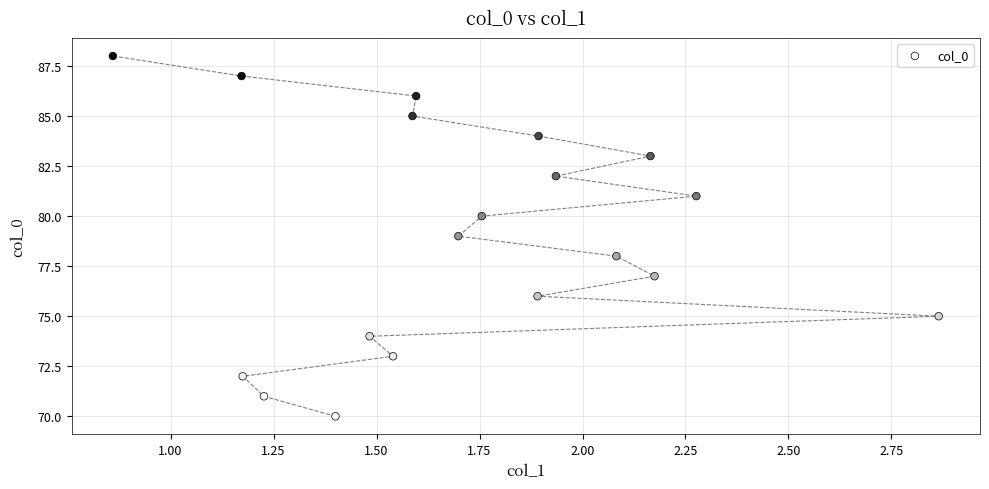

What is the range of Y values (max minus min)?

18